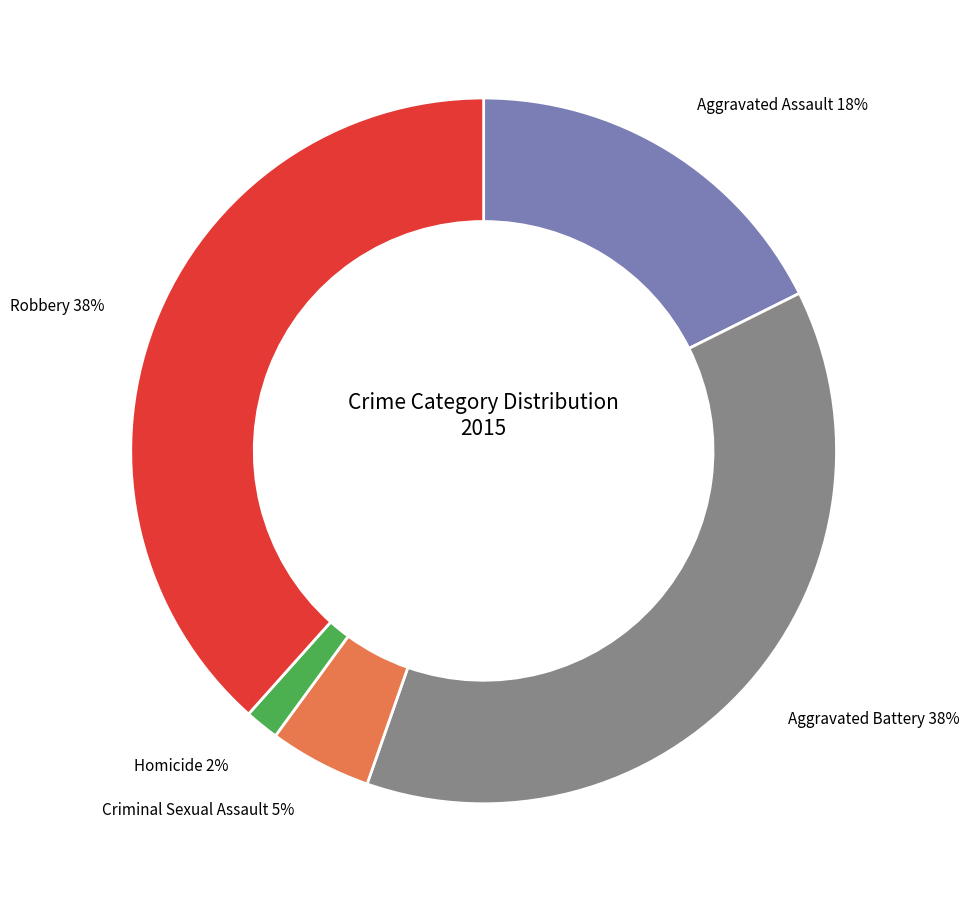

To the nearest percent, what is the combined percentage of Homicide and Robbery?

40%